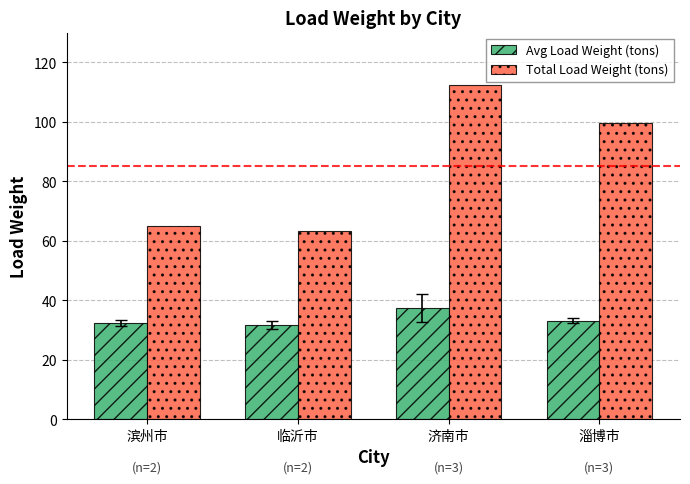

Read the Avg Load Weight (tons) value at 滨州市.

32.5